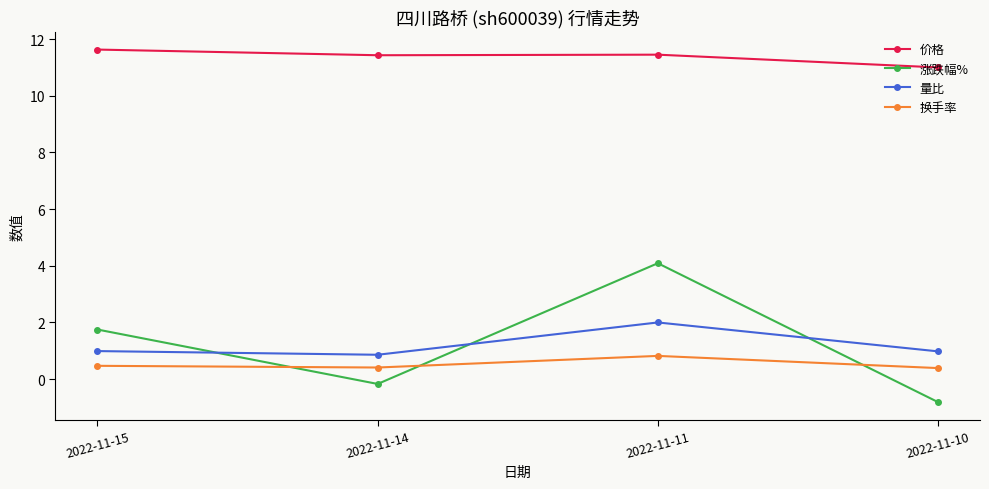

What is the value of the 换手率 point at the 1st from the left?

0.5